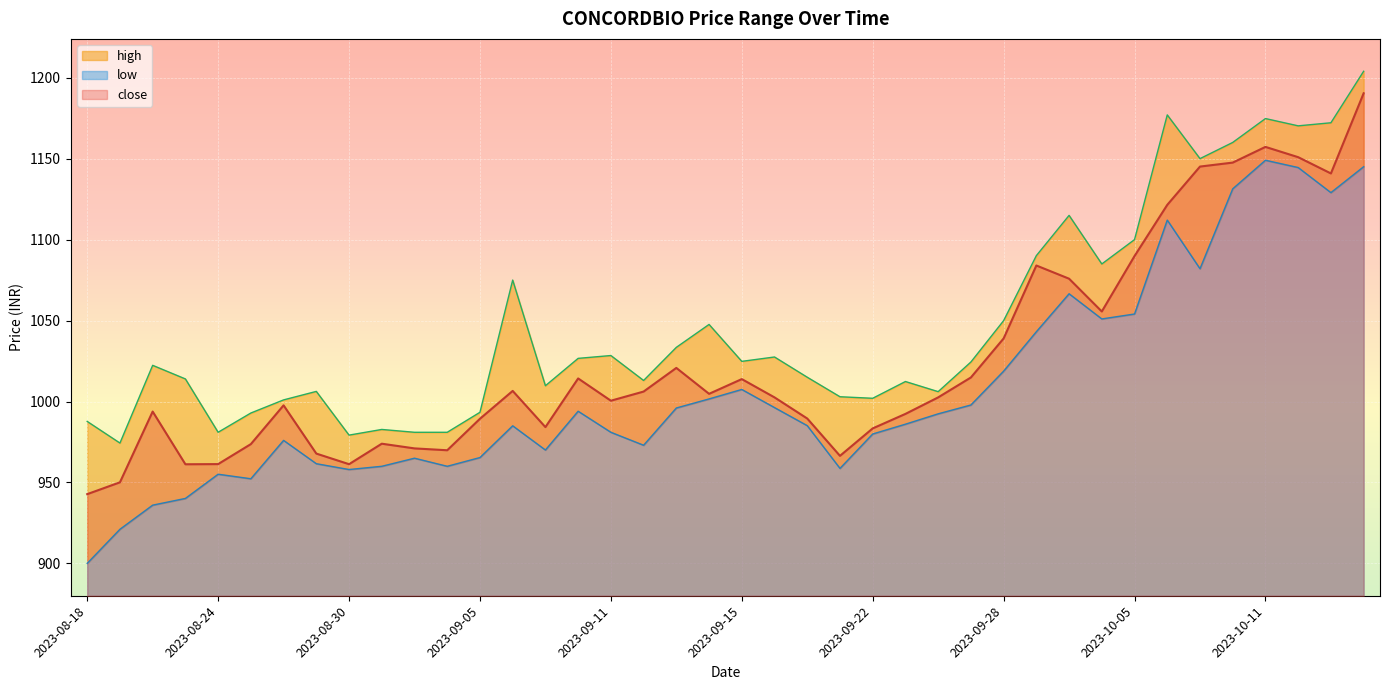

True or false: high and low cross at least once.

False